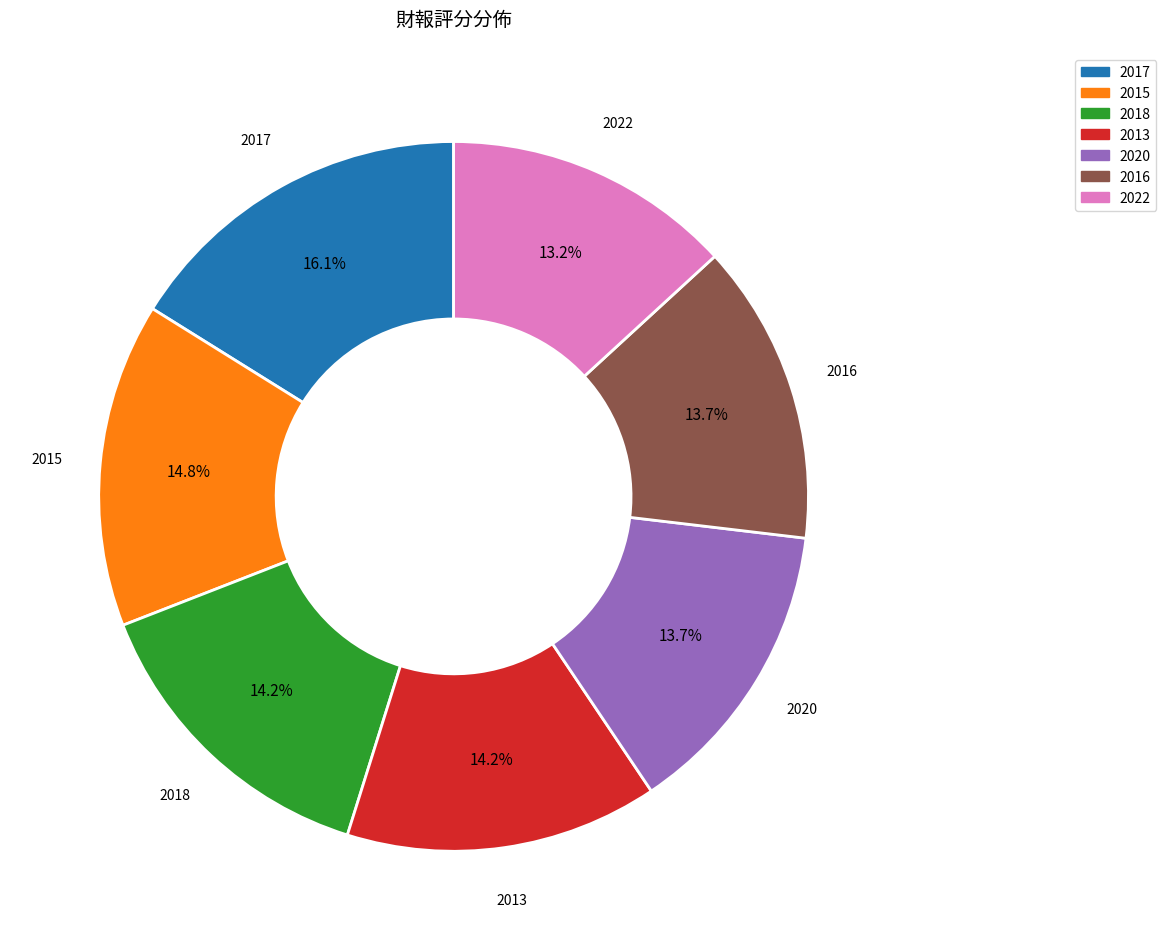

Which has a higher value, 2020 or 2018?

2018